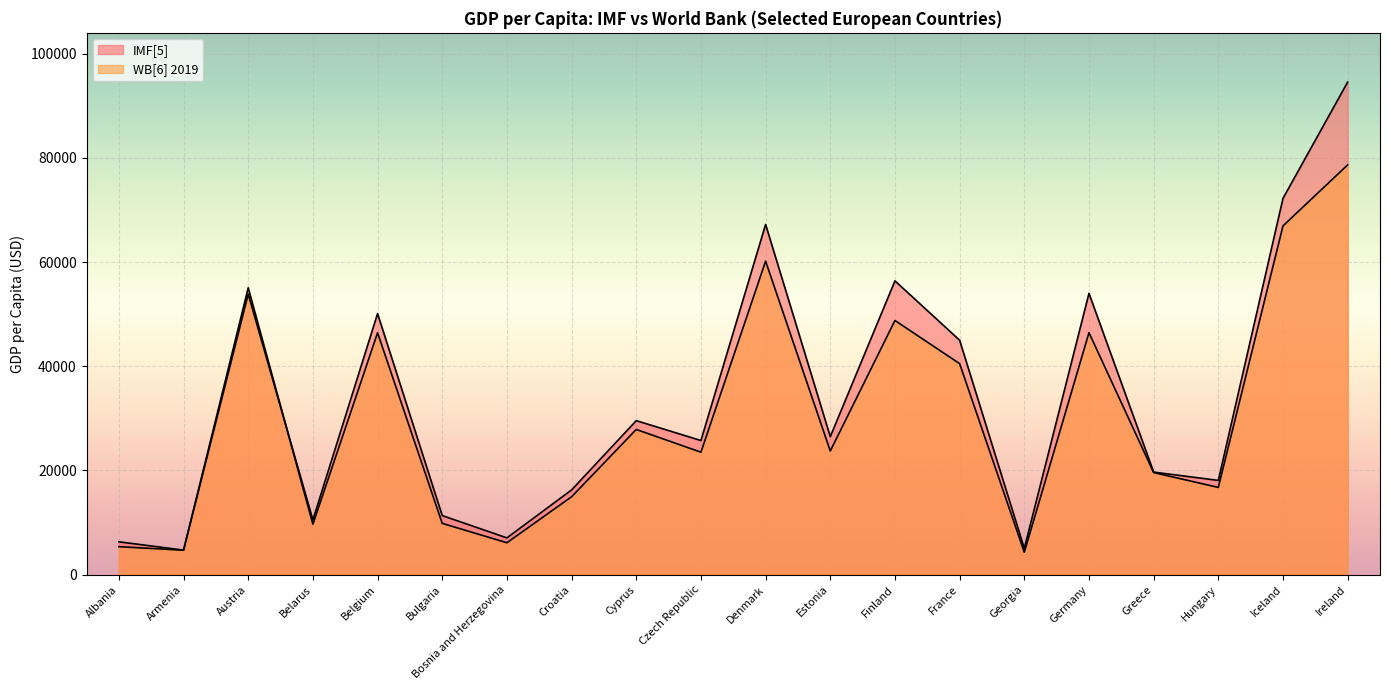

Reading left to right, list all the values displayed in this chart.

IMF[5]: 6285	4692	53859	10487	50103	11321	7041	16247	29551	25732	67218	26470	56391	44995	5014	53988	19673	18075	72231	94556
WB[6] 2019: 5353	4670	55060	9663	46421	9828	6108	14936	27858	23495	60170	23723	48783	40494	4279	46445	19583	16732	66945	78661